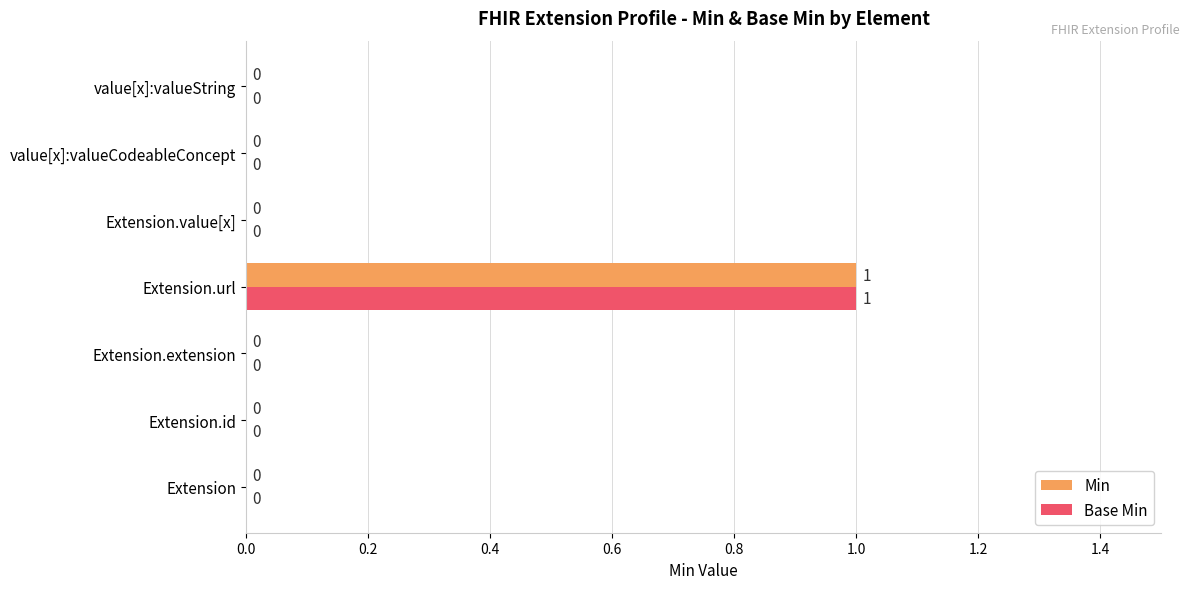

The Min series shows -1 at Extension.value[x]. True or false?

False